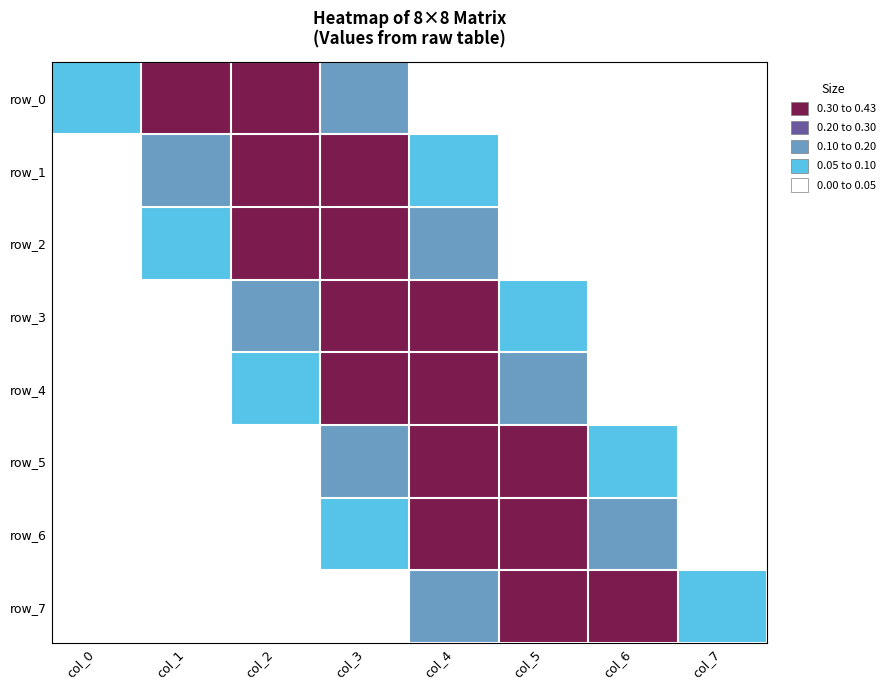

Which category has the lowest value across all series?

col_7